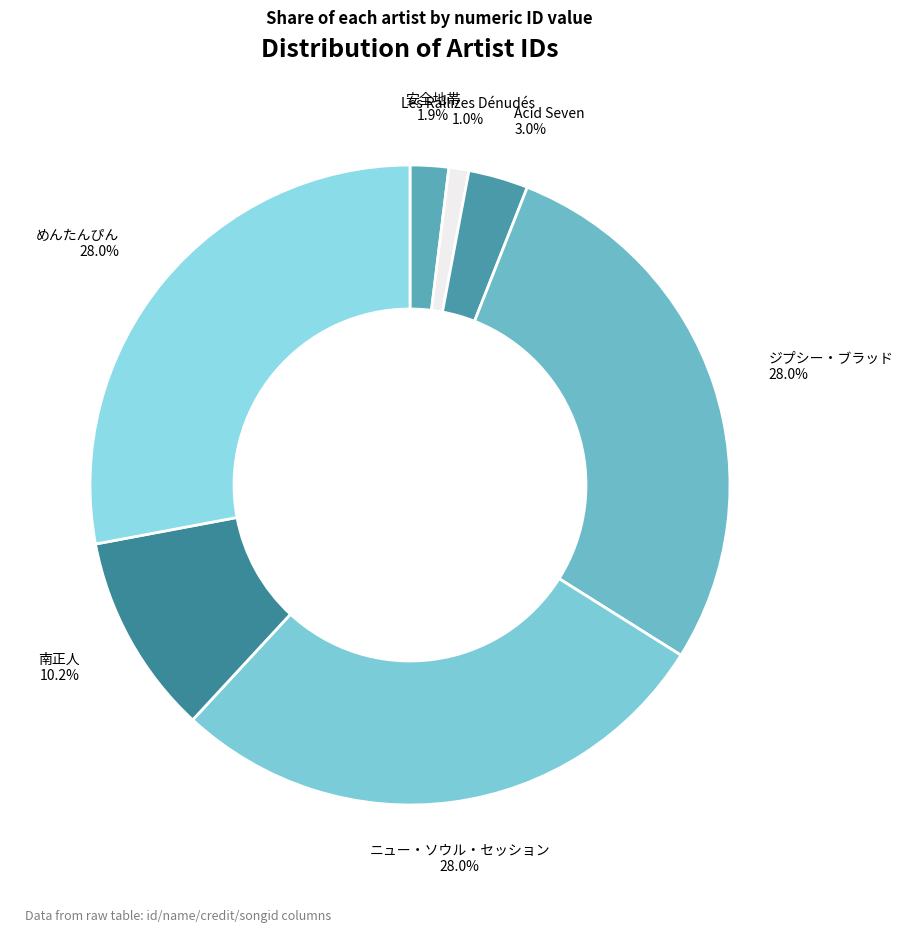

How many slices are in this pie chart?

7